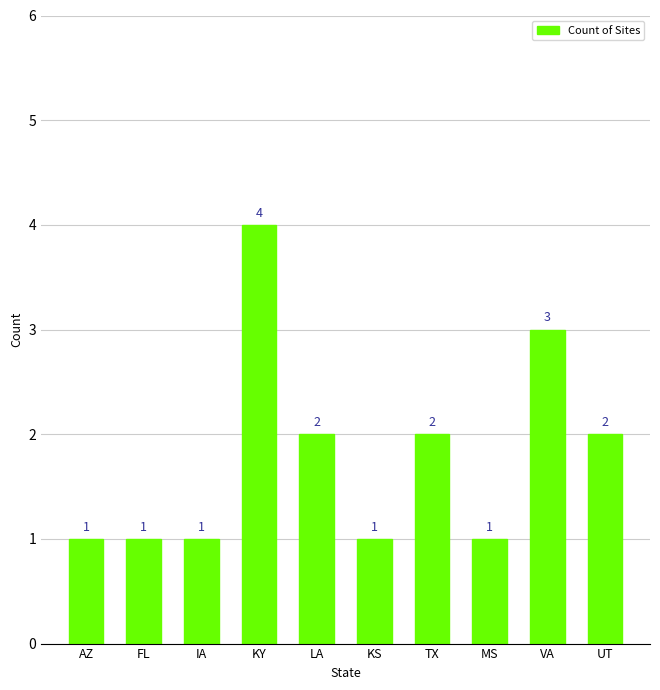

What is the maximum value shown in the chart?

4